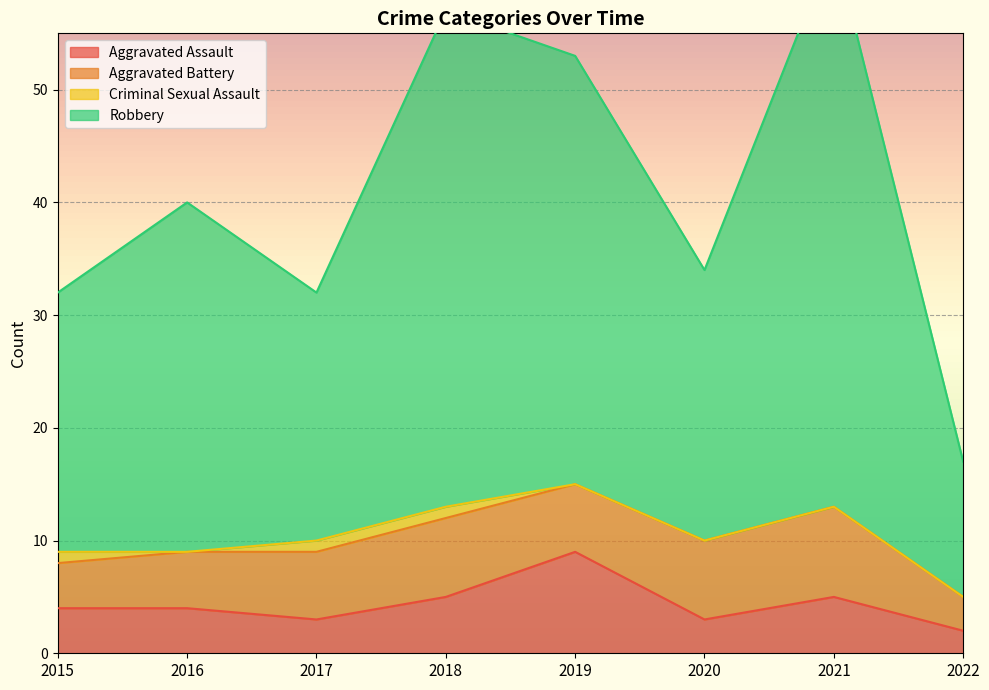

What is the spread (max minus min) of values at 2017?

29